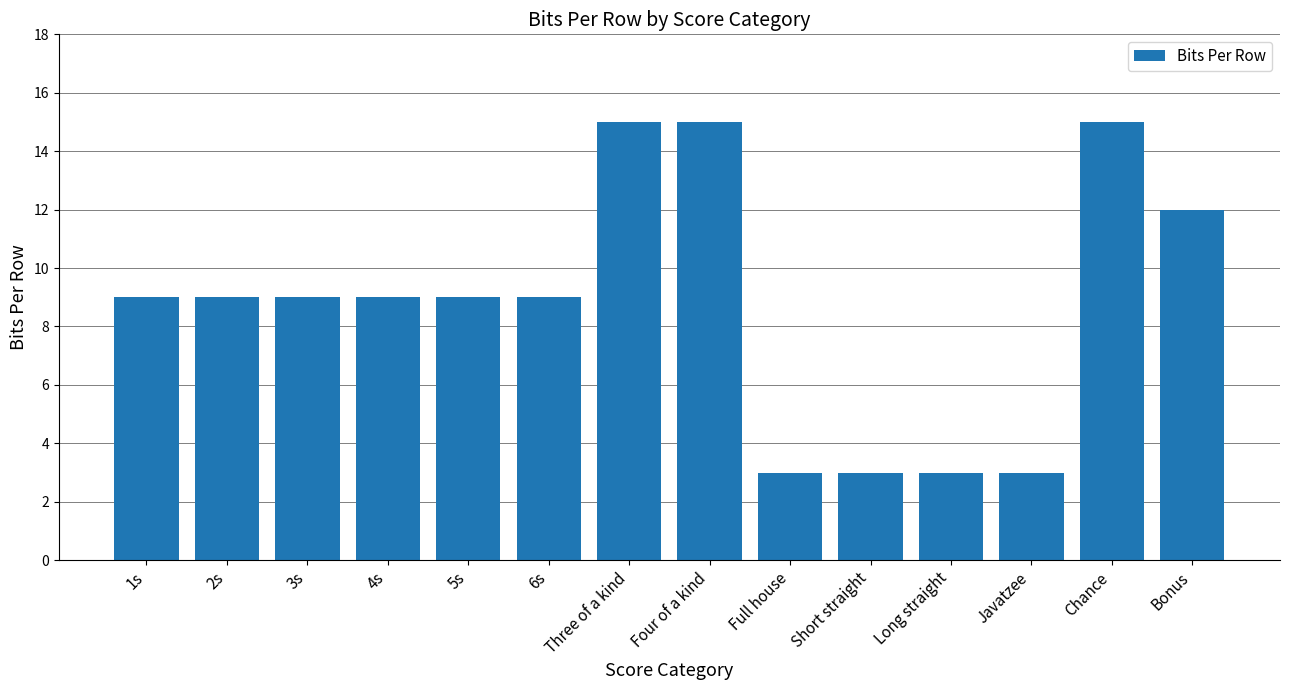

What is the greatest value displayed?

15